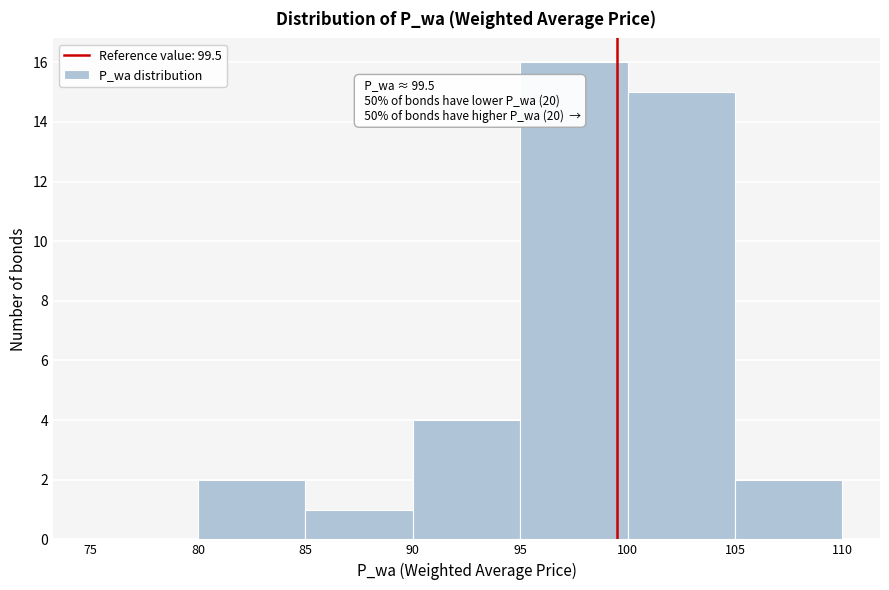

Over which range of the x-axis is the bar tallest?

95 to 100